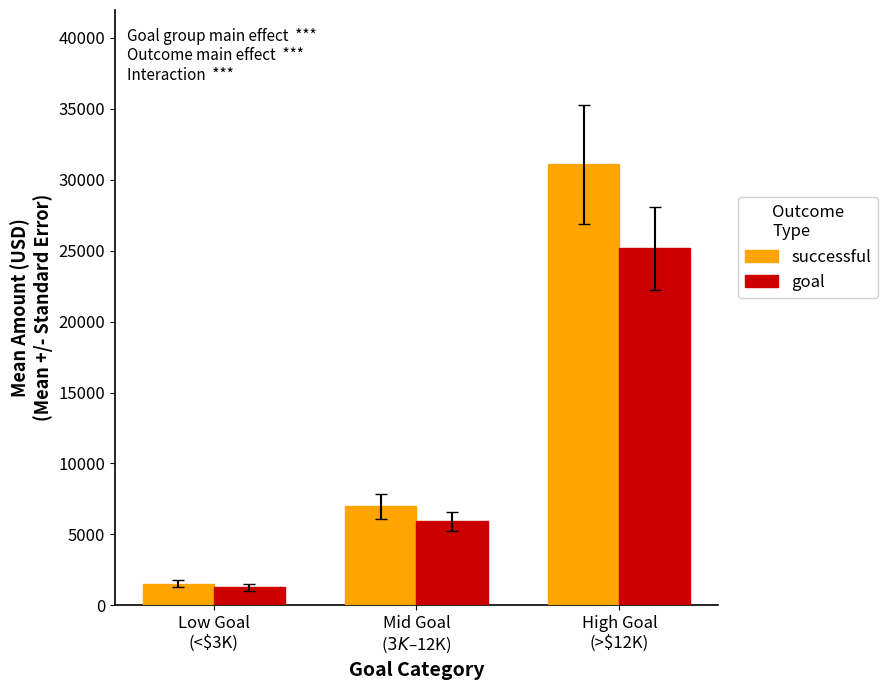

Which series has the largest range (max minus min)?

successful